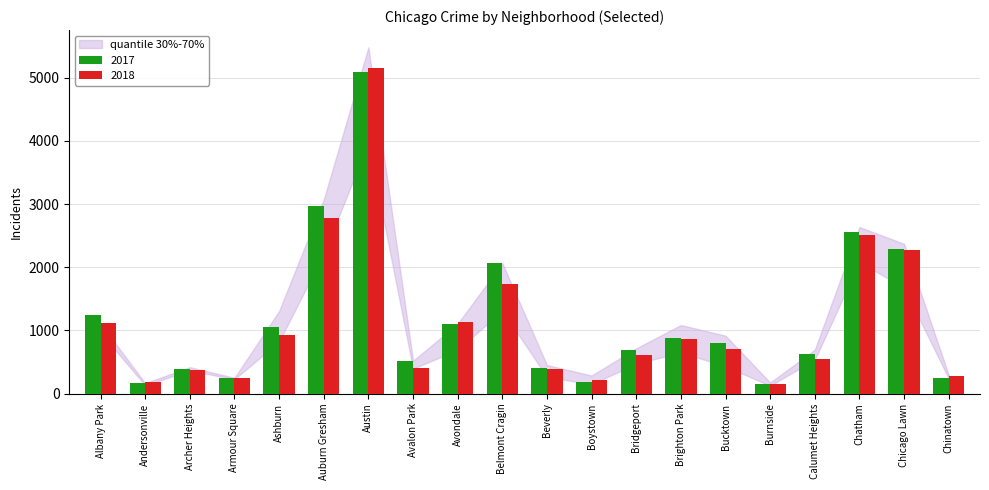

Between Avalon Park and Brighton Park, which series saw the biggest shift?

2018